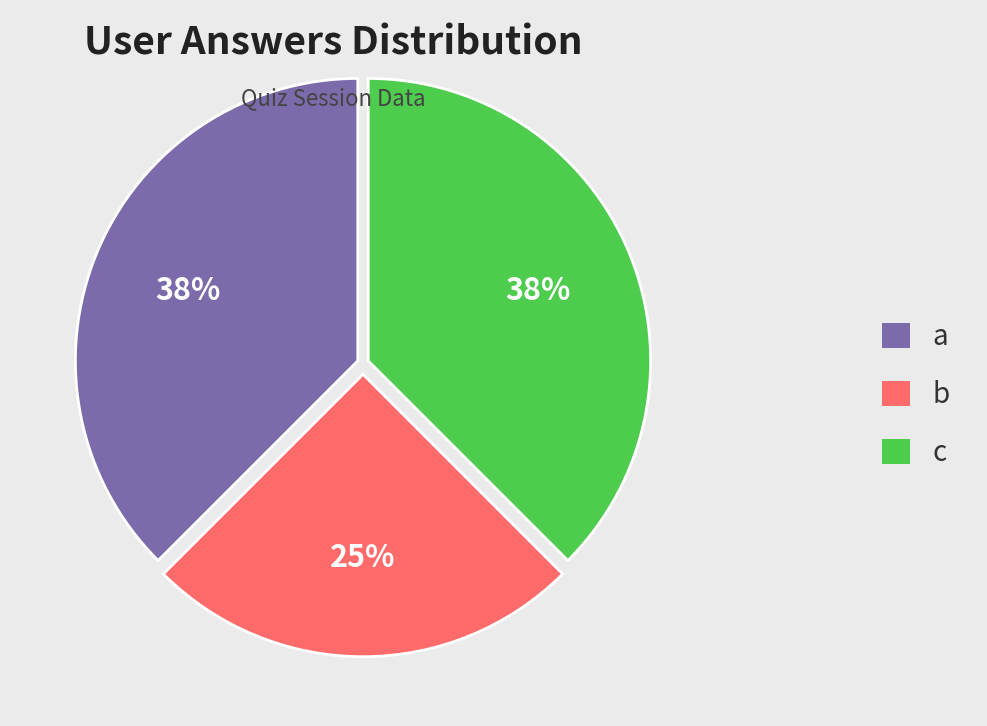

To the nearest percent, what portion does b represent?

25%